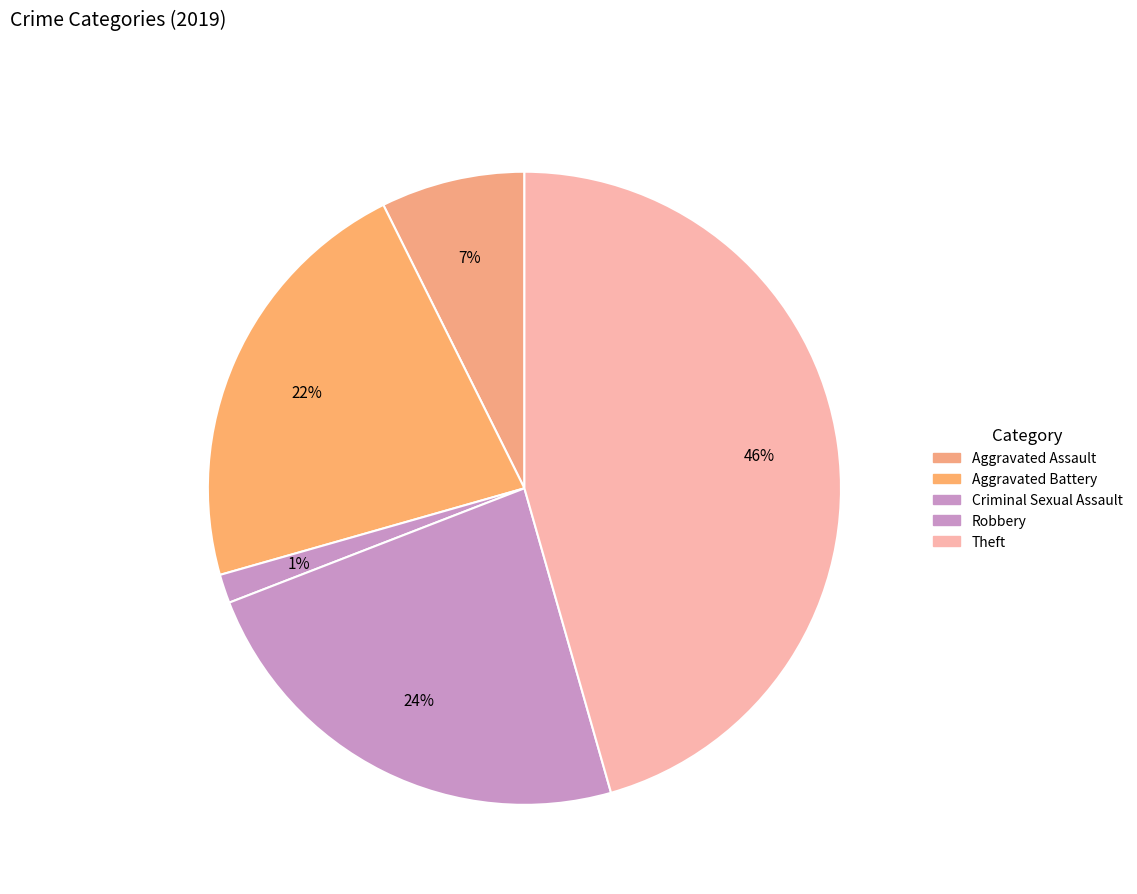

Is there any slice that represents more than half of the pie?

No